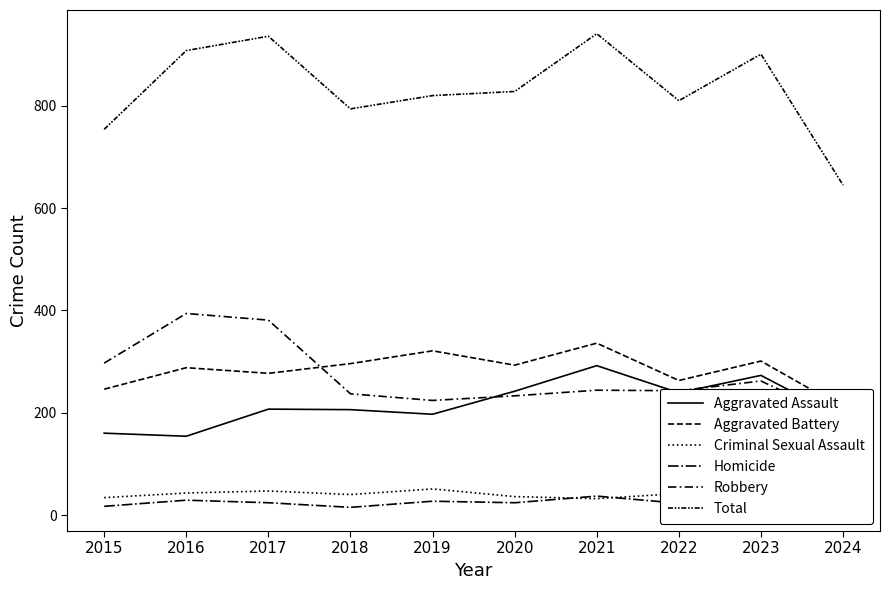

What is the difference between the maximum and minimum values in the Aggravated Assault series?

138